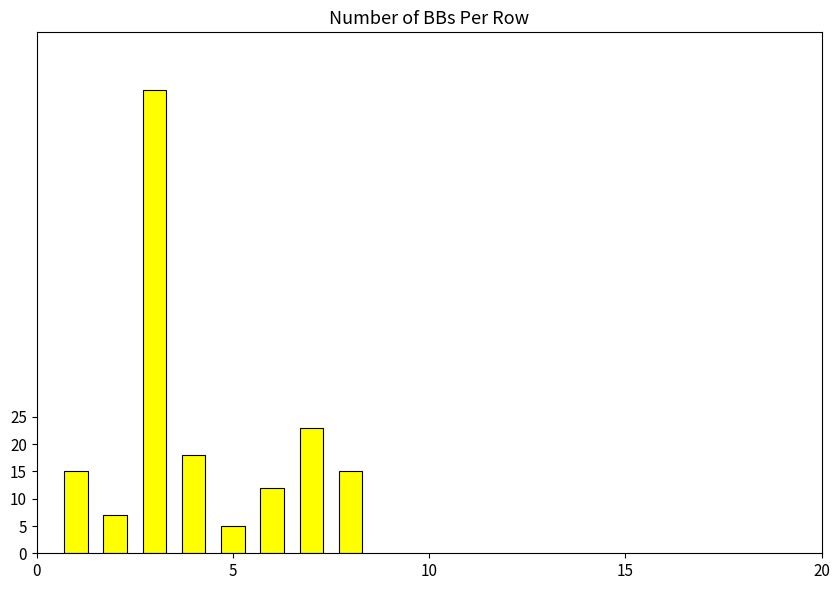

What is the value of the 7th bar from the left?

23